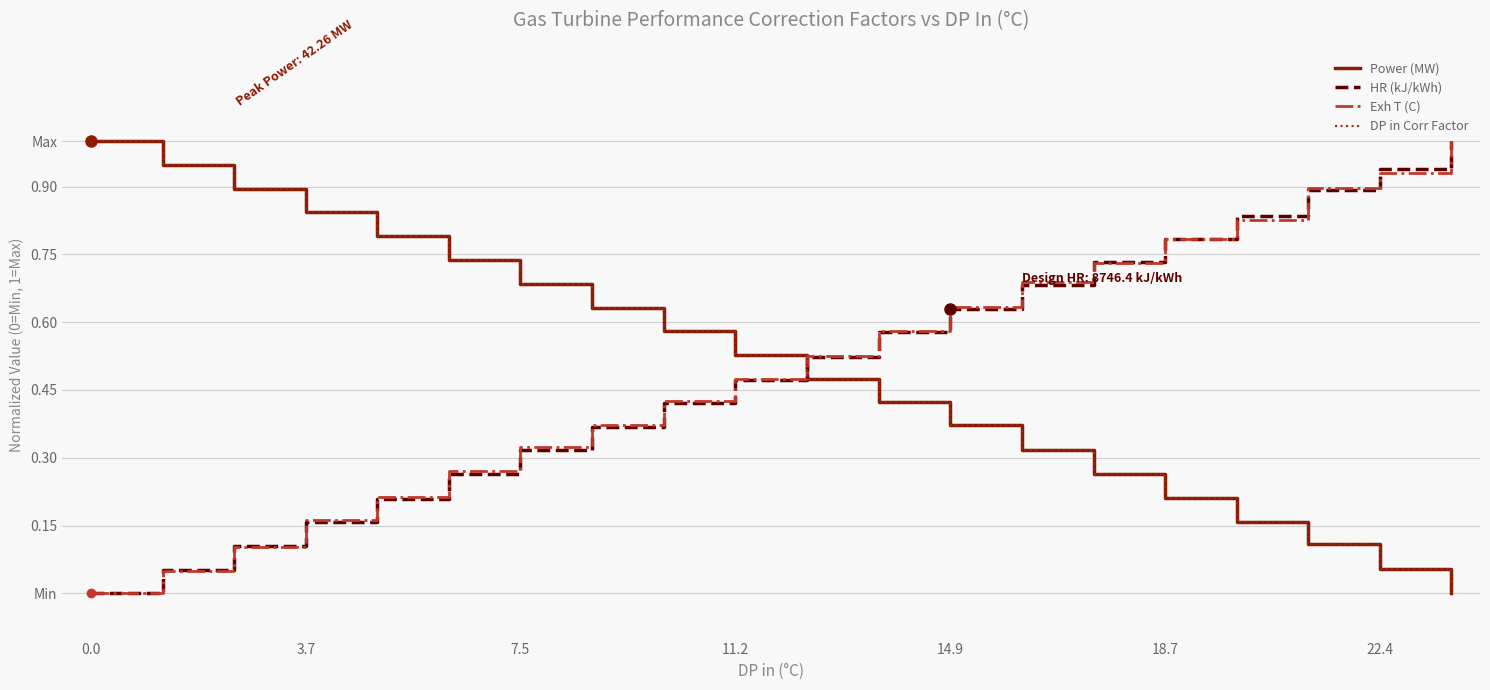

Does the chart display data point markers on the line(s)?

No